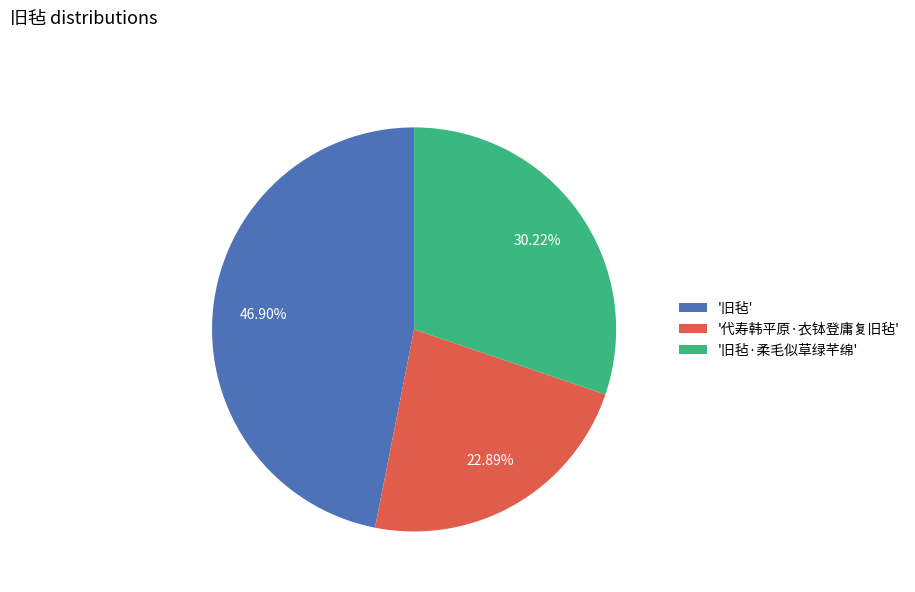

Which has a higher value, '旧毡·柔毛似草绿芊绵' or '旧毡'?

'旧毡'